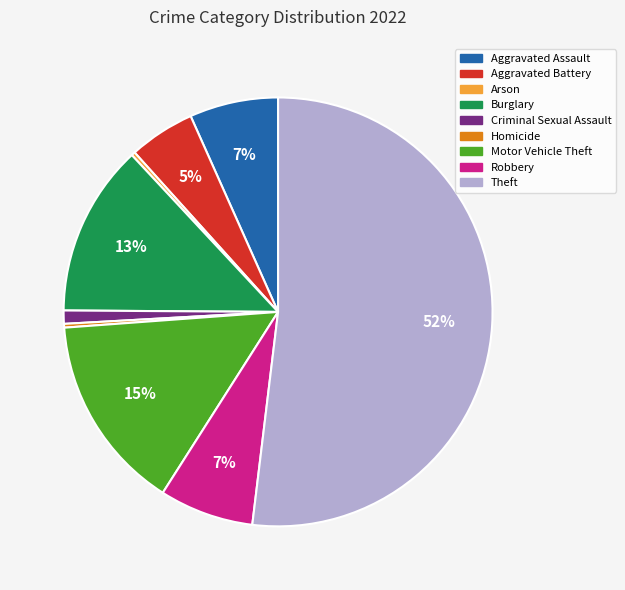

Count the number of slices in the pie.

9